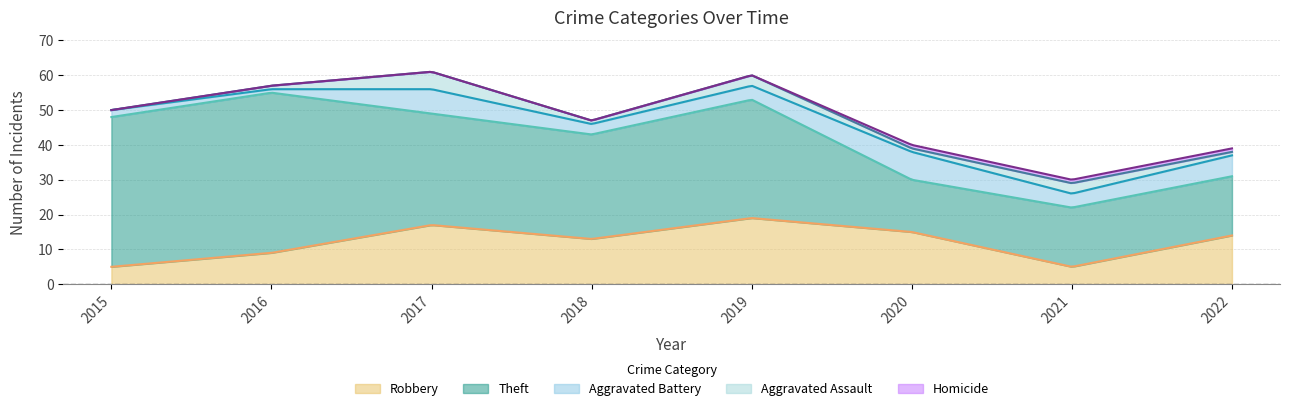

True or false: Aggravated Battery has a value of 11 at 2020.

False